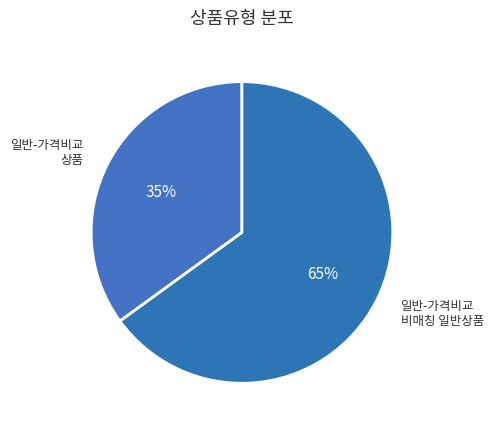

To the nearest percent, what is the difference between the largest and smallest slice percentages?

30%